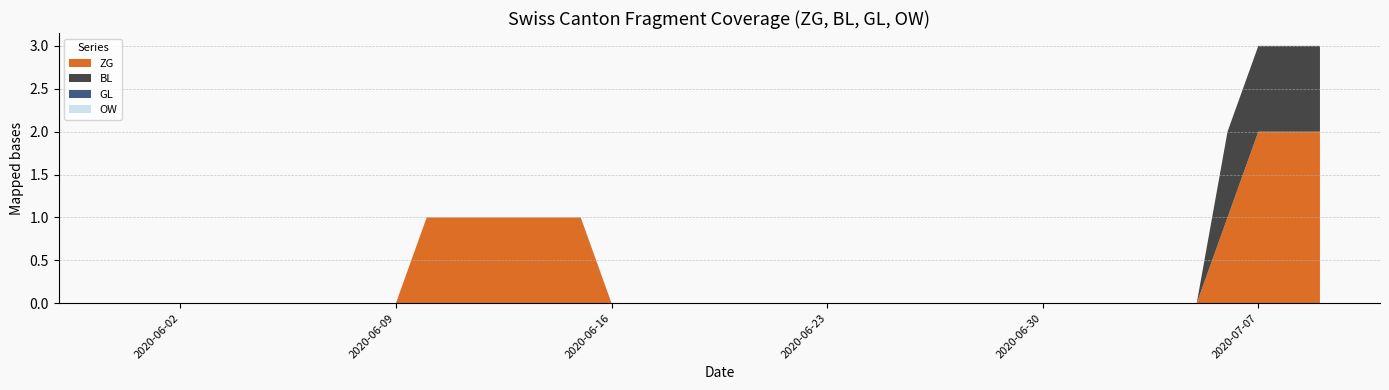

Reading left to right, what are all the values shown in this chart?

ZG: 2020-05-31=0	2020-06-01=0	2020-06-02=0	2020-06-03=0	2020-06-04=0	2020-06-05=0	2020-06-06=0	2020-06-07=0	2020-06-08=0	2020-06-09=0	2020-06-10=1	2020-06-11=1	2020-06-12=1	2020-06-13=1	2020-06-14=1	2020-06-15=1	2020-06-16=0	2020-06-17=0	2020-06-18=0	2020-06-19=0	2020-06-20=0	2020-06-21=0	2020-06-22=0	2020-06-23=0	2020-06-24=0	2020-06-25=0	2020-06-26=0	2020-06-27=0	2020-06-28=0	2020-06-29=0	2020-06-30=0	2020-07-01=0	2020-07-02=0	2020-07-03=0	2020-07-04=0	2020-07-05=0	2020-07-06=1	2020-07-07=2	2020-07-08=2	2020-07-09=2
BL: 2020-05-31=0	2020-06-01=0	2020-06-02=0	2020-06-03=0	2020-06-04=0	2020-06-05=0	2020-06-06=0	2020-06-07=0	2020-06-08=0	2020-06-09=0	2020-06-10=0	2020-06-11=0	2020-06-12=0	2020-06-13=0	2020-06-14=0	2020-06-15=0	2020-06-16=0	2020-06-17=0	2020-06-18=0	2020-06-19=0	2020-06-20=0	2020-06-21=0	2020-06-22=0	2020-06-23=0	2020-06-24=0	2020-06-25=0	2020-06-26=0	2020-06-27=0	2020-06-28=0	2020-06-29=0	2020-06-30=0	2020-07-01=0	2020-07-02=0	2020-07-03=0	2020-07-04=0	2020-07-05=0	2020-07-06=1	2020-07-07=1	2020-07-08=1	2020-07-09=1
GL: 2020-05-31=0	2020-06-01=0	2020-06-02=0	2020-06-03=0	2020-06-04=0	2020-06-05=0	2020-06-06=0	2020-06-07=0	2020-06-08=0	2020-06-09=0	2020-06-10=0	2020-06-11=0	2020-06-12=0	2020-06-13=0	2020-06-14=0	2020-06-15=0	2020-06-16=0	2020-06-17=0	2020-06-18=0	2020-06-19=0	2020-06-20=0	2020-06-21=0	2020-06-22=0	2020-06-23=0	2020-06-24=0	2020-06-25=0	2020-06-26=0	2020-06-27=0	2020-06-28=0	2020-06-29=0	2020-06-30=0	2020-07-01=0	2020-07-02=0	2020-07-03=0	2020-07-04=0	2020-07-05=0	2020-07-06=0	2020-07-07=0	2020-07-08=0	2020-07-09=0
OW: 2020-05-31=0	2020-06-01=0	2020-06-02=0	2020-06-03=0	2020-06-04=0	2020-06-05=0	2020-06-06=0	2020-06-07=0	2020-06-08=0	2020-06-09=0	2020-06-10=0	2020-06-11=0	2020-06-12=0	2020-06-13=0	2020-06-14=0	2020-06-15=0	2020-06-16=0	2020-06-17=0	2020-06-18=0	2020-06-19=0	2020-06-20=0	2020-06-21=0	2020-06-22=0	2020-06-23=0	2020-06-24=0	2020-06-25=0	2020-06-26=0	2020-06-27=0	2020-06-28=0	2020-06-29=0	2020-06-30=0	2020-07-01=0	2020-07-02=0	2020-07-03=0	2020-07-04=0	2020-07-05=0	2020-07-06=0	2020-07-07=0	2020-07-08=0	2020-07-09=0